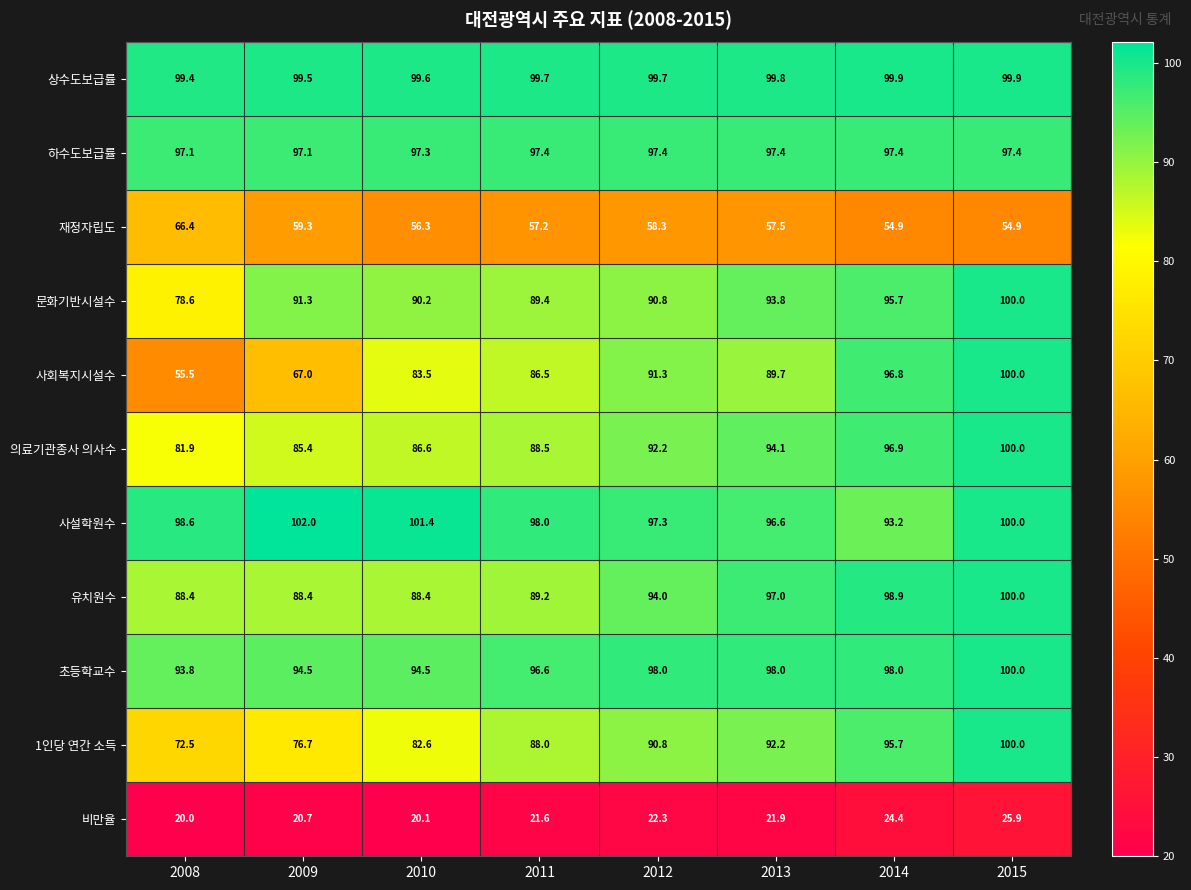

At which label is 의료기관종사 의사수 closest to 90?

2011